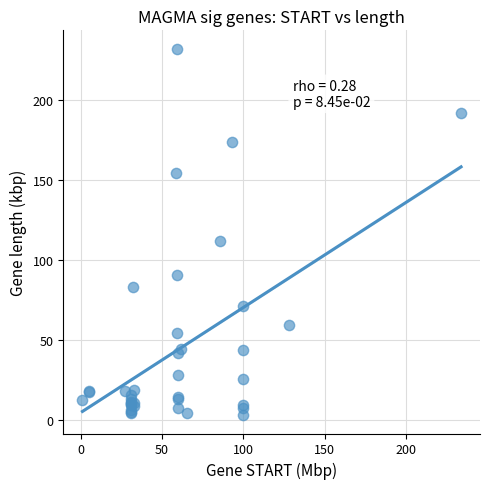

What Y value in the scatter plot is closest to 117?

112.2